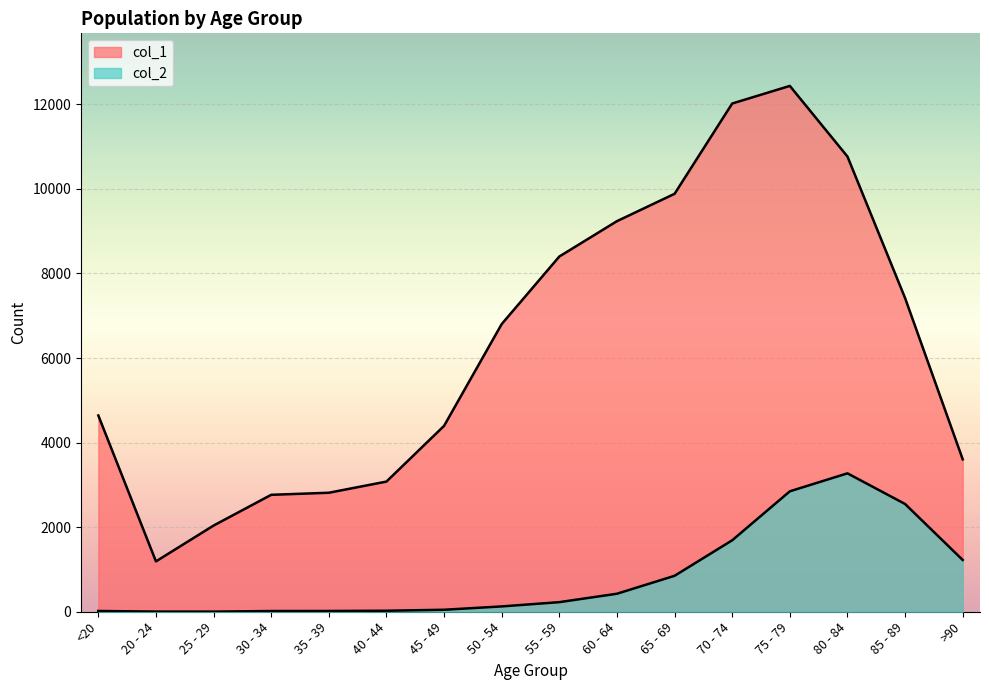

How many data points in col_1 are above 6803?

7